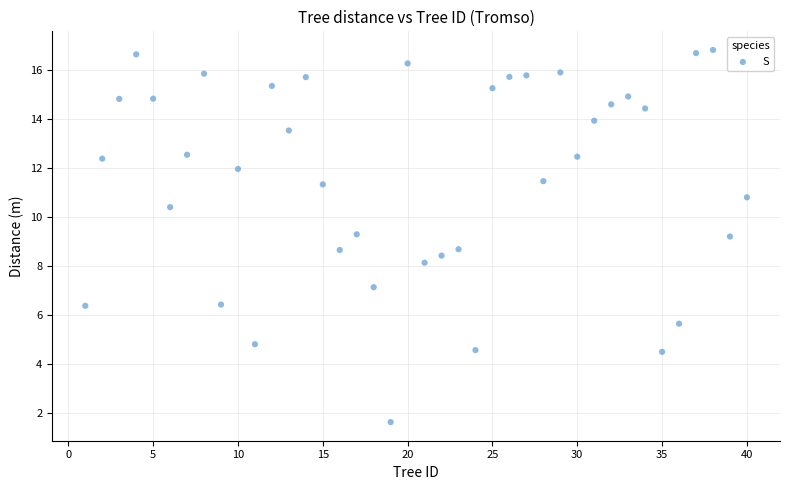

What is the range of Y values (max minus min)?

15.2